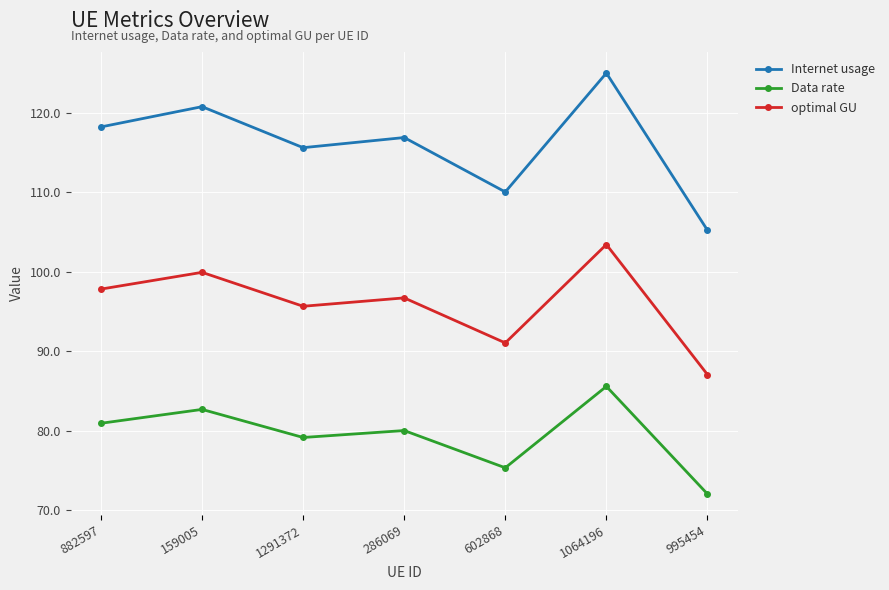

True or false: Data rate and optimal GU intersect in this chart.

False